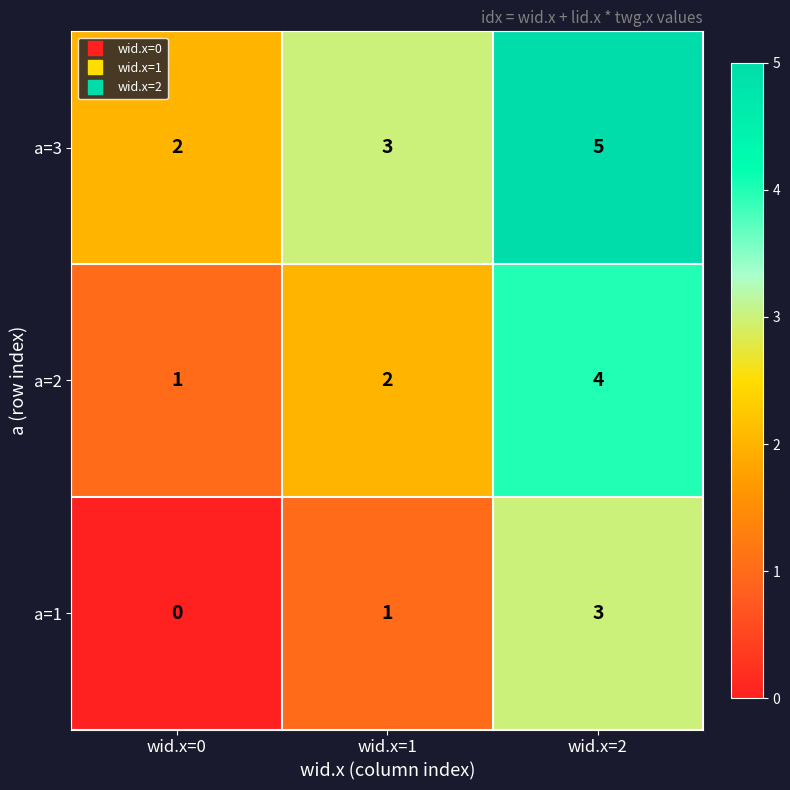

How many data points does each series have?

3